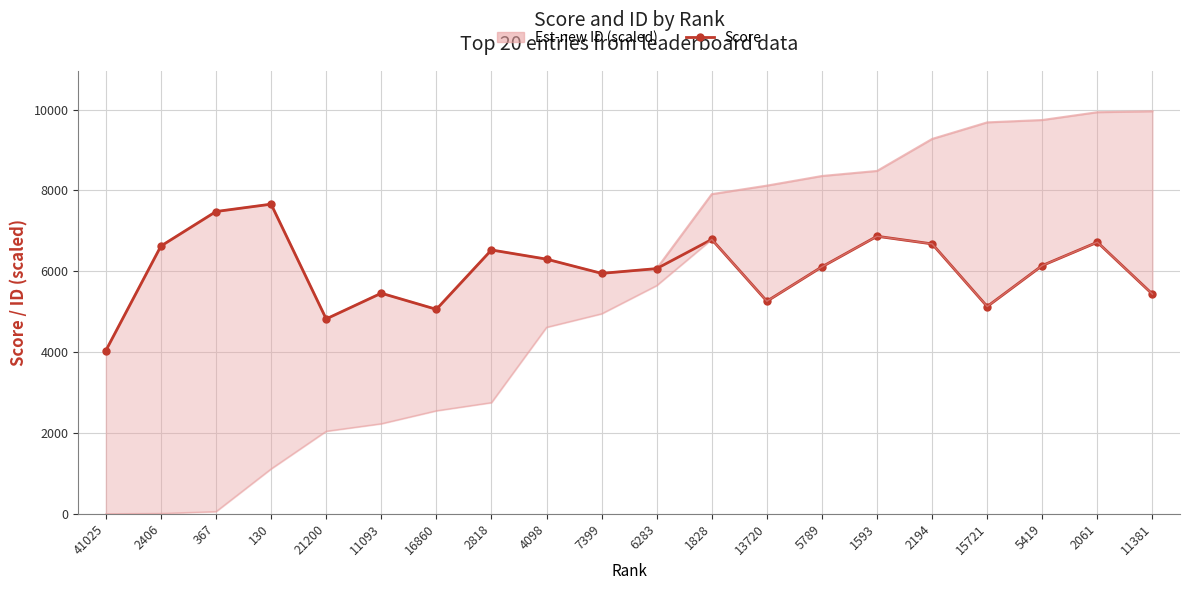

Reading right to left, what are all the values shown in this chart?

5434	6719	6142	5128	6677	6866	6110	5259	6788	6066	5948	6300	6527	5058	5457	4821	7660	7478	6624	4038